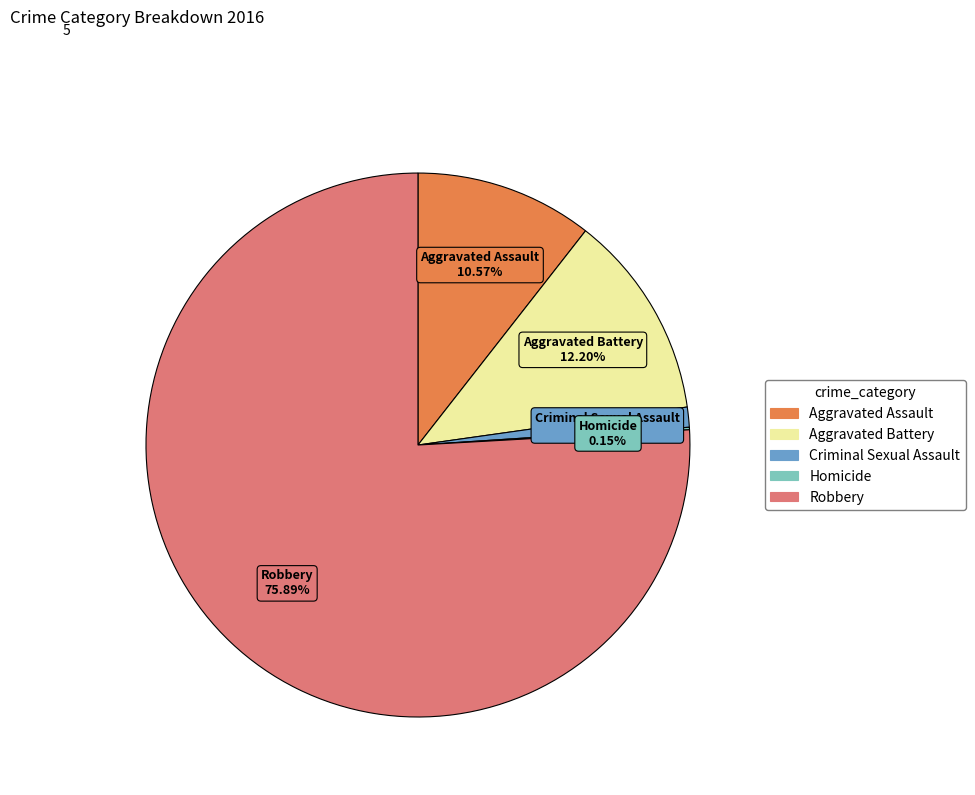

Between Aggravated Assault and Criminal Sexual Assault, which is larger?

Aggravated Assault